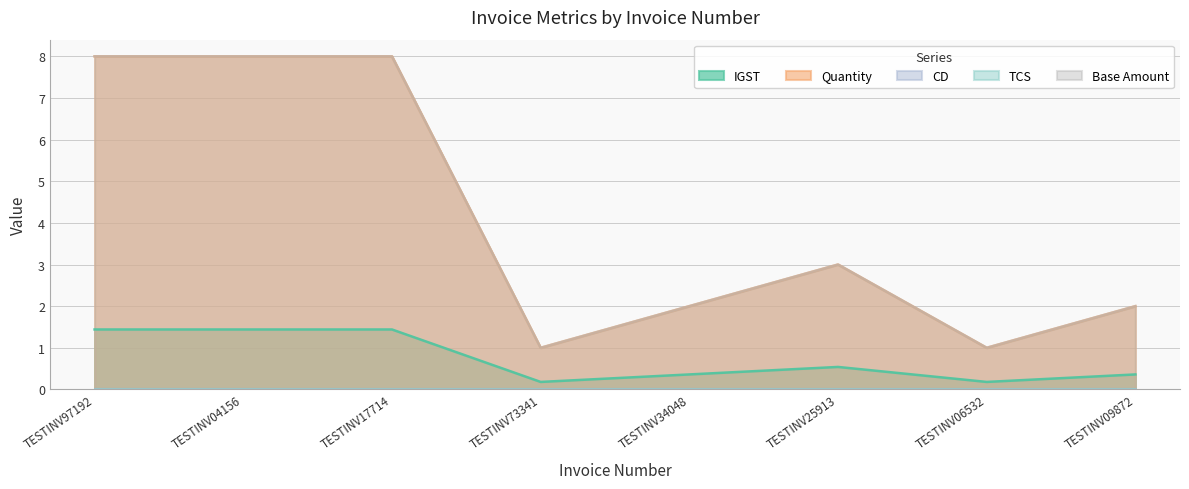

Rank the series by their maximum value, from highest to lowest.

Quantity, Base Amount, IGST